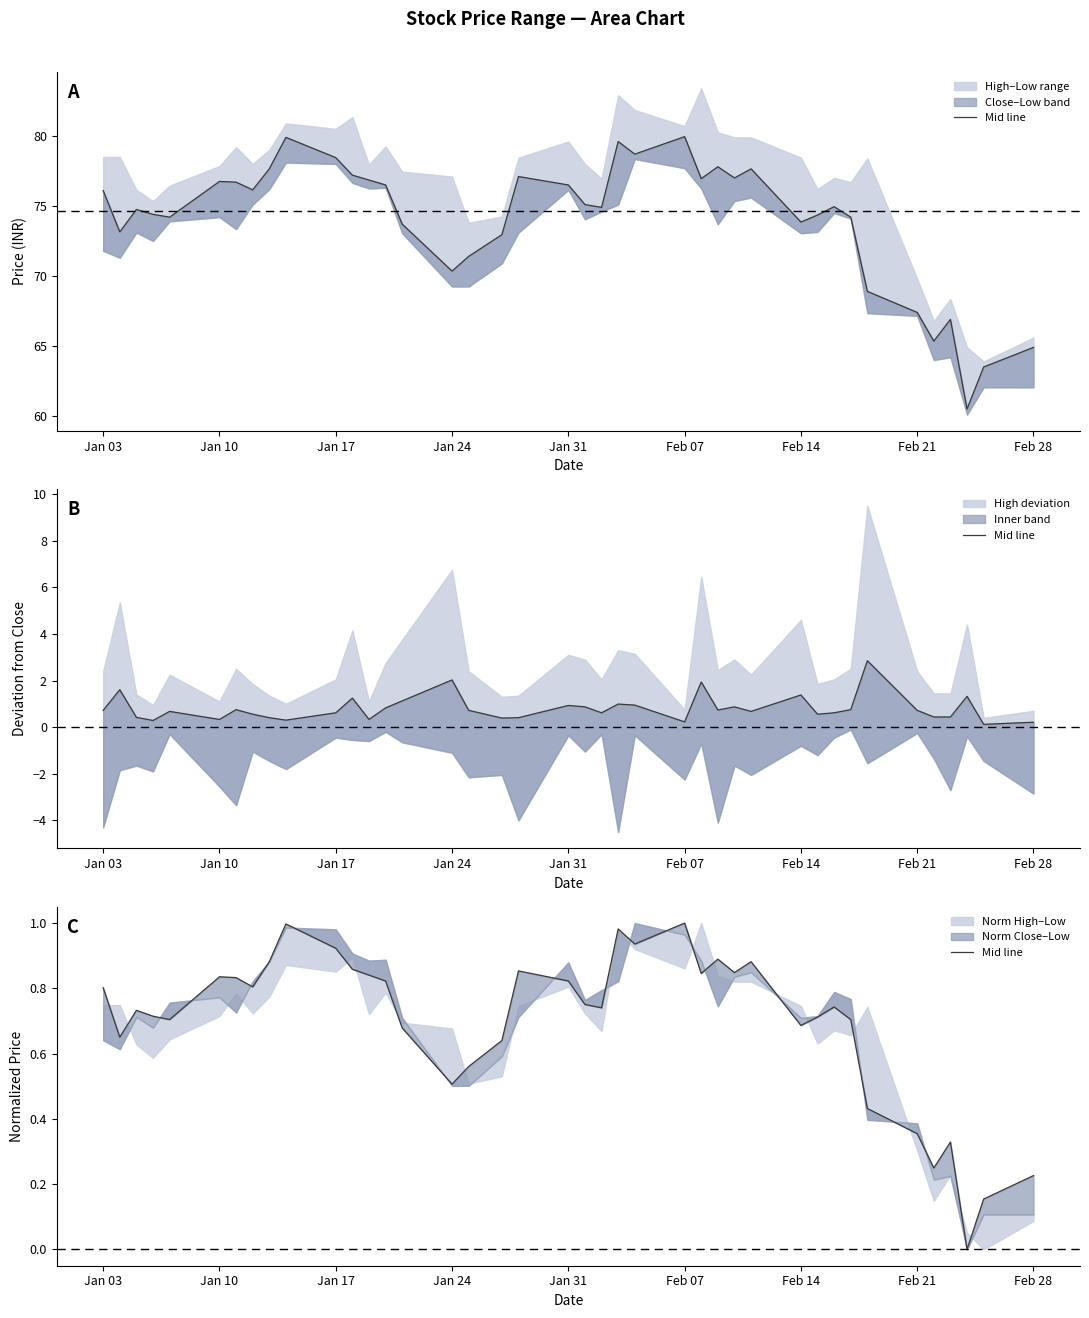

How many values are above zero?

39